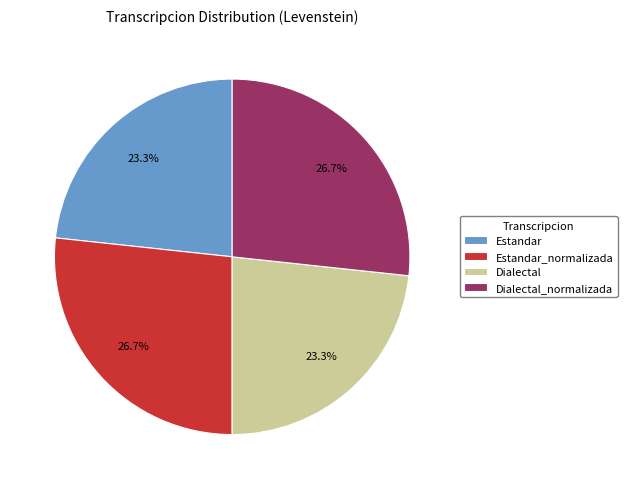

How many segments does this pie chart have?

4